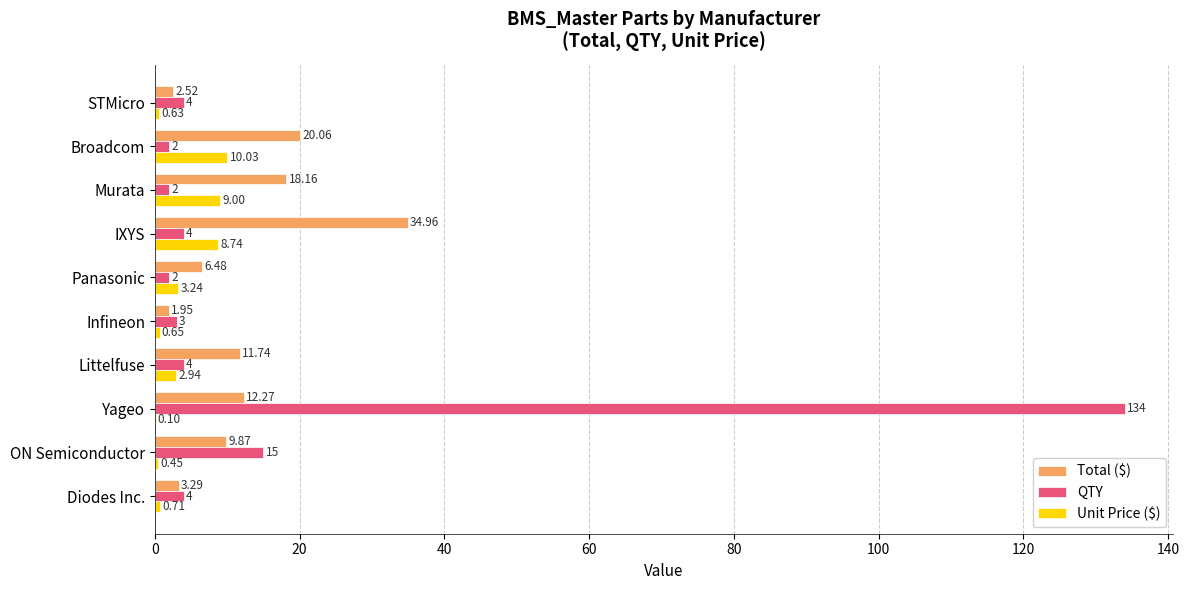

What is the total value across all series at Infineon?

5.6